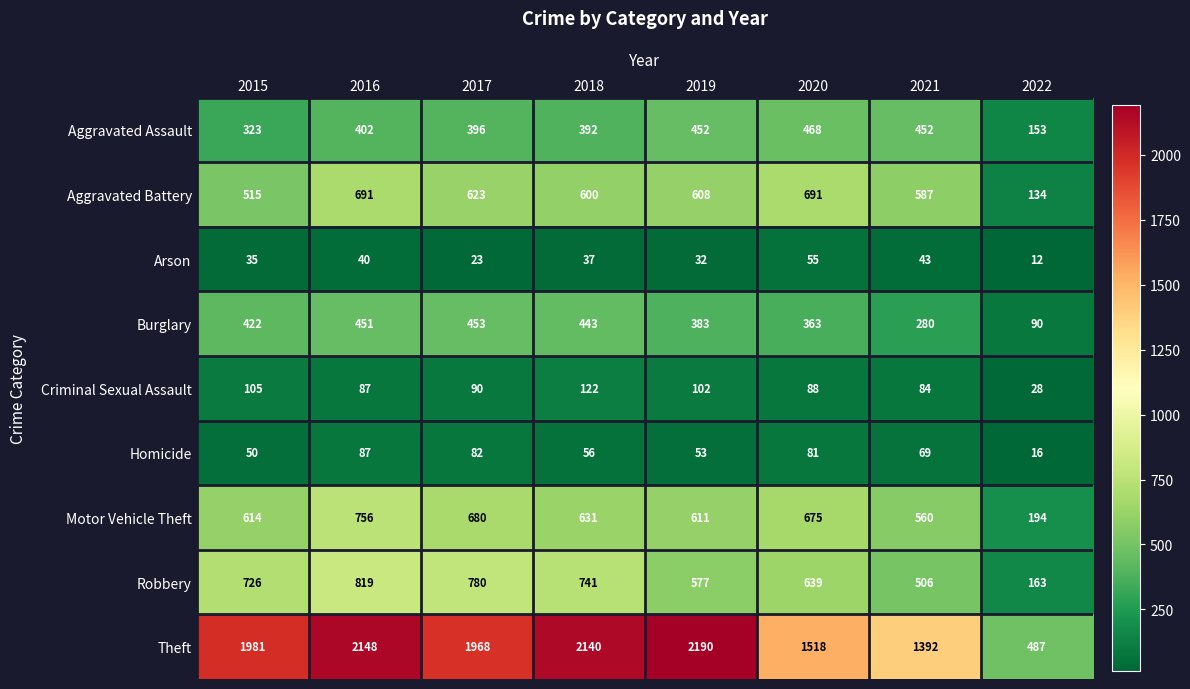

True or false: Aggravated Assault has a value of 392 at 2018.

True